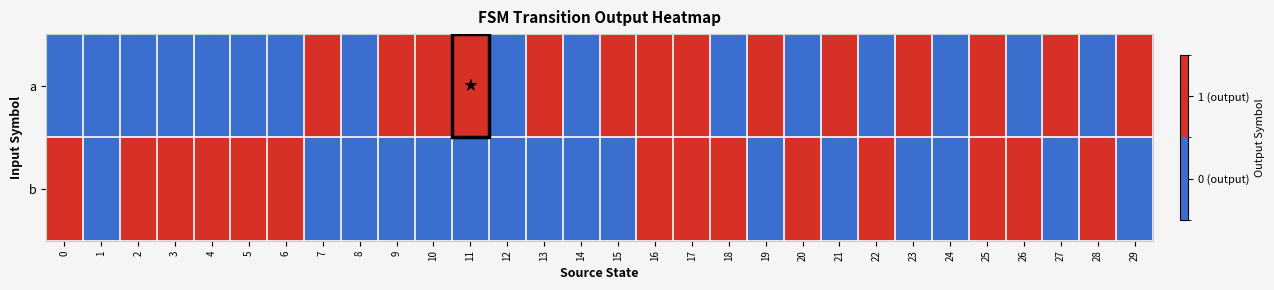

Which has a higher value, 6 or 20?

6